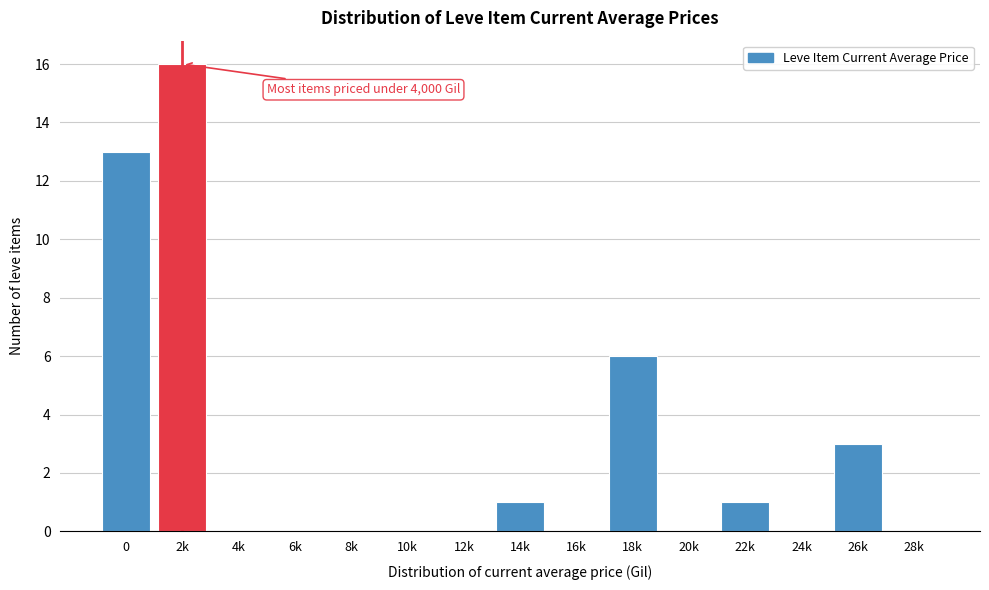

Reading left to right, transcribe all the data shown in this chart.

0=13	2k=16	4k=0	6k=0	8k=0	10k=0	12k=0	14k=1	16k=0	18k=6	20k=0	22k=1	24k=0	26k=3	28k=0